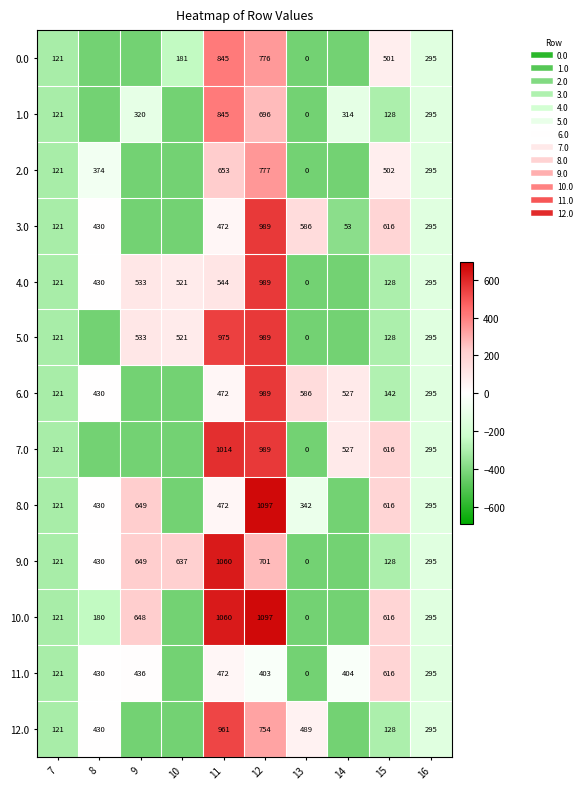

Which series has the largest total across all categories?

8.0